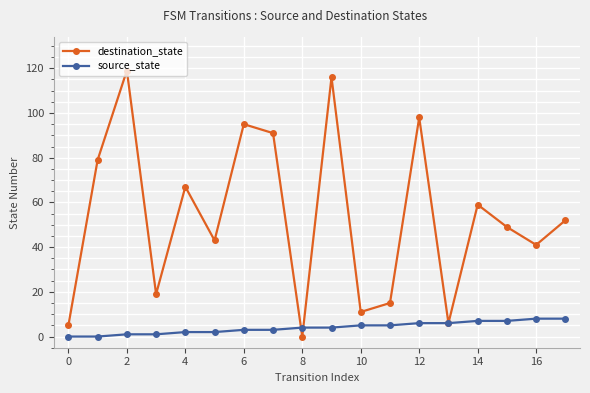

Which series has the largest range (max minus min)?

destination_state